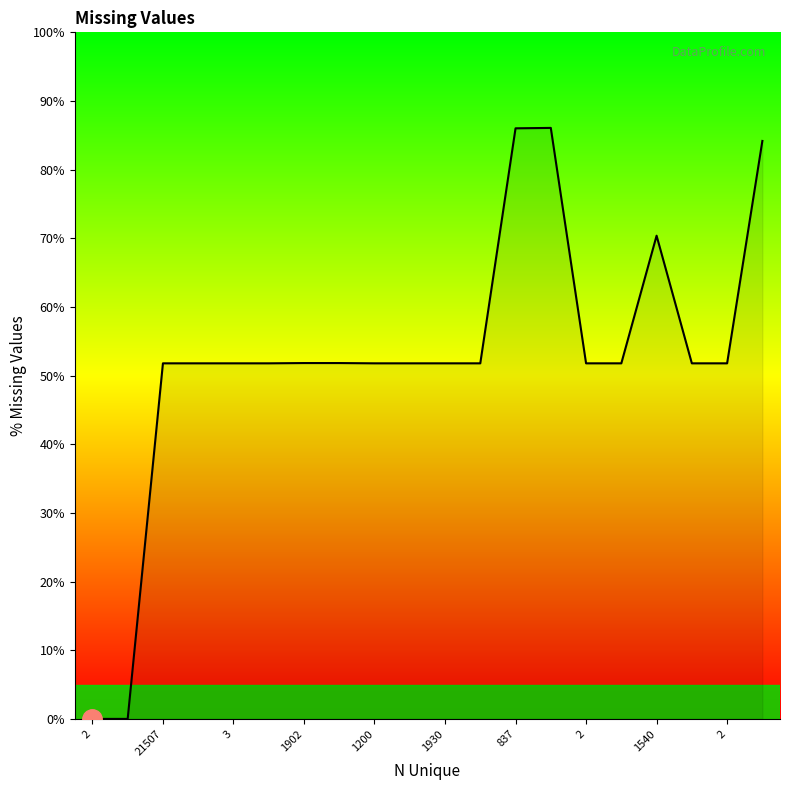

What is the greatest value displayed?

86.1